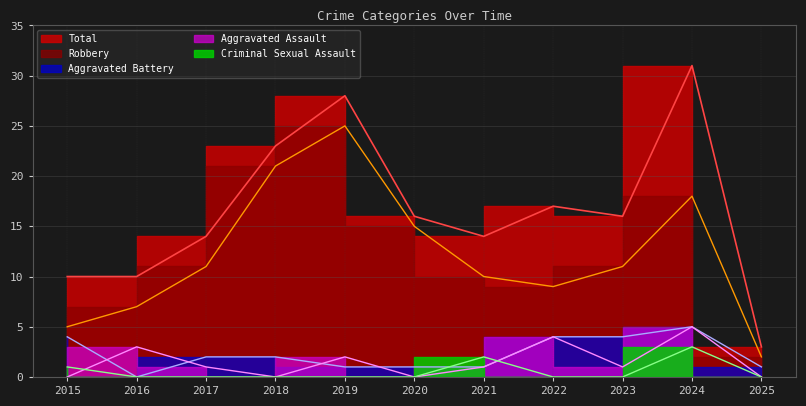

Reading right to left, extract all data points from this chart.

Aggravated Assault: 2025=0	2024=5	2023=1	2022=4	2021=1	2020=0	2019=2	2018=0	2017=1	2016=3	2015=0
Aggravated Battery: 2025=1	2024=5	2023=4	2022=4	2021=1	2020=1	2019=1	2018=2	2017=2	2016=0	2015=4
Criminal Sexual Assault: 2025=0	2024=3	2023=0	2022=0	2021=2	2020=0	2019=0	2018=0	2017=0	2016=0	2015=1
Robbery: 2025=2	2024=18	2023=11	2022=9	2021=10	2020=15	2019=25	2018=21	2017=11	2016=7	2015=5
Total: 2025=3	2024=31	2023=16	2022=17	2021=14	2020=16	2019=28	2018=23	2017=14	2016=10	2015=10